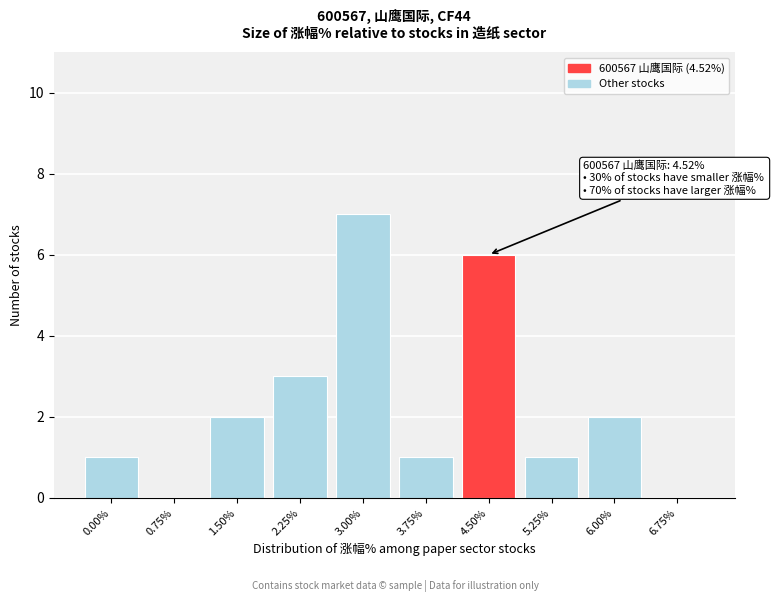

Reading left to right, list all the values displayed in this chart.

0.00%=1	0.75%=0	1.50%=2	2.25%=3	3.00%=7	3.75%=1	4.50%=6	5.25%=1	6.00%=2	6.75%=0